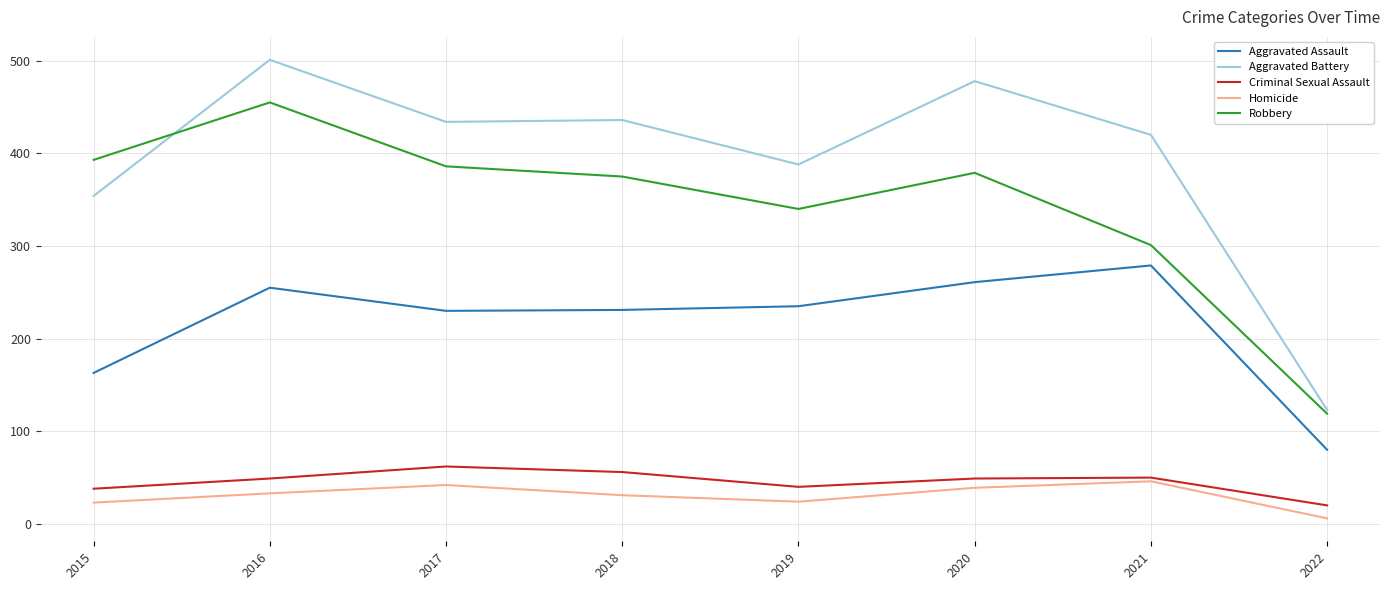

True or false: Homicide and Robbery cross at least once.

False